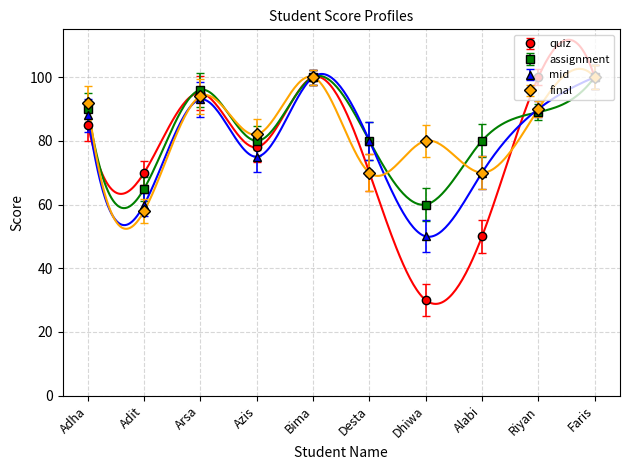

Does the chart have visible grid lines?

Yes